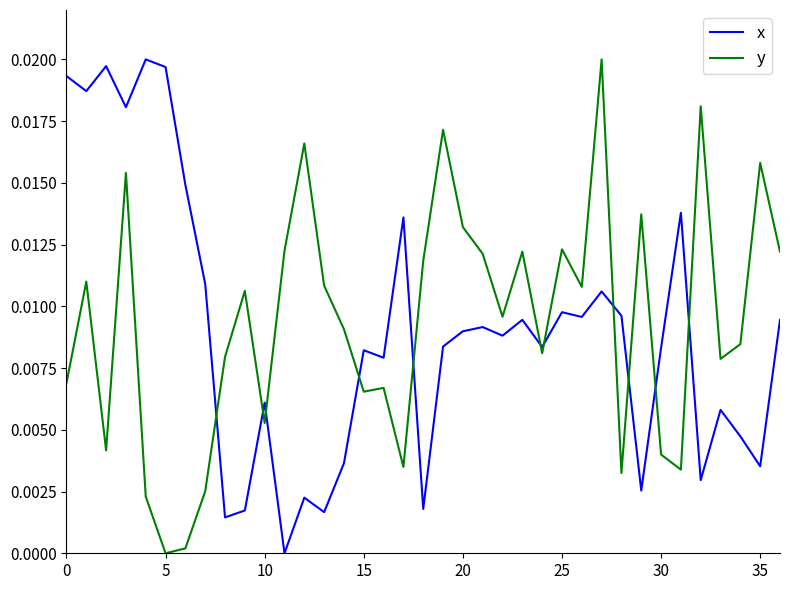

Is this an area chart (filled region under the line)?

No